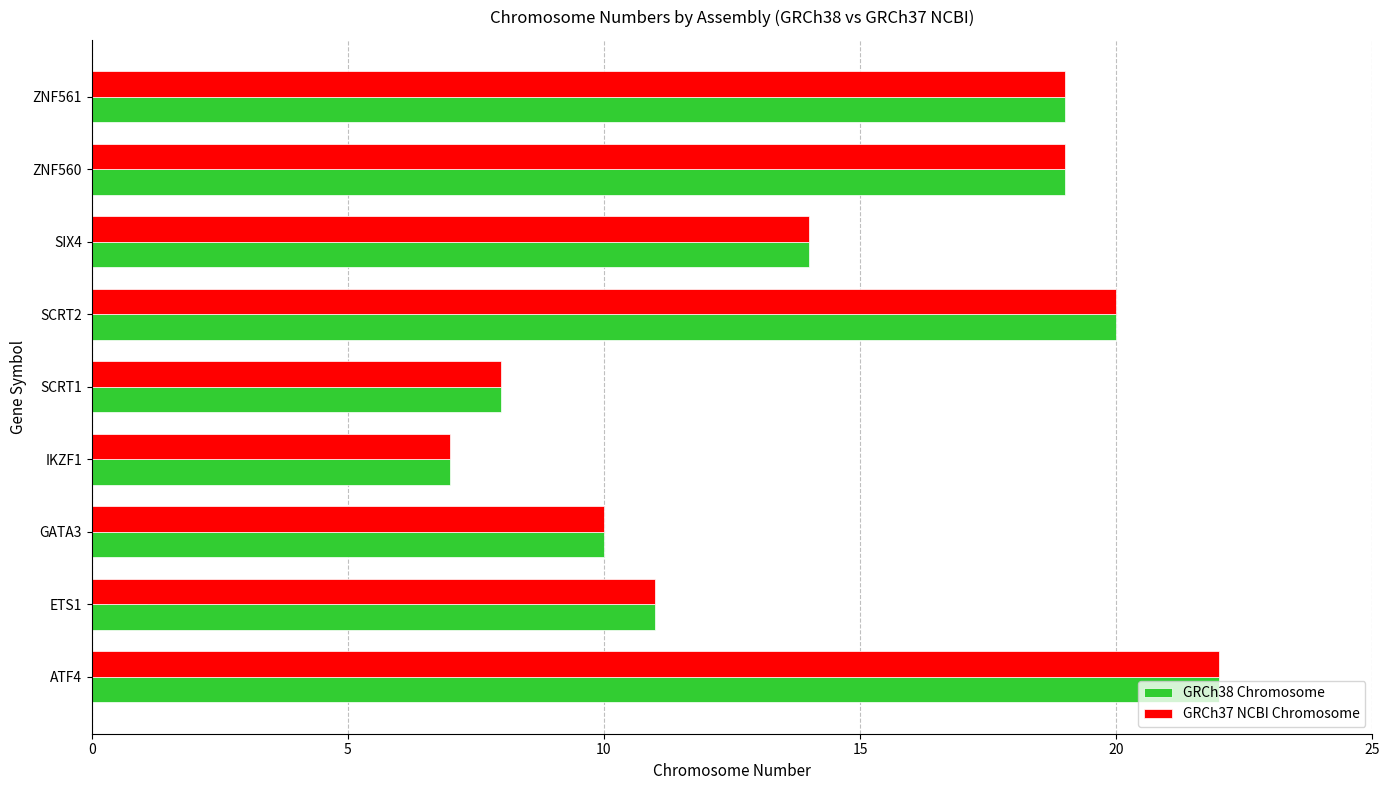

What is the difference between the maximum and second lowest values in the GRCh37 NCBI Chromosome series?

14